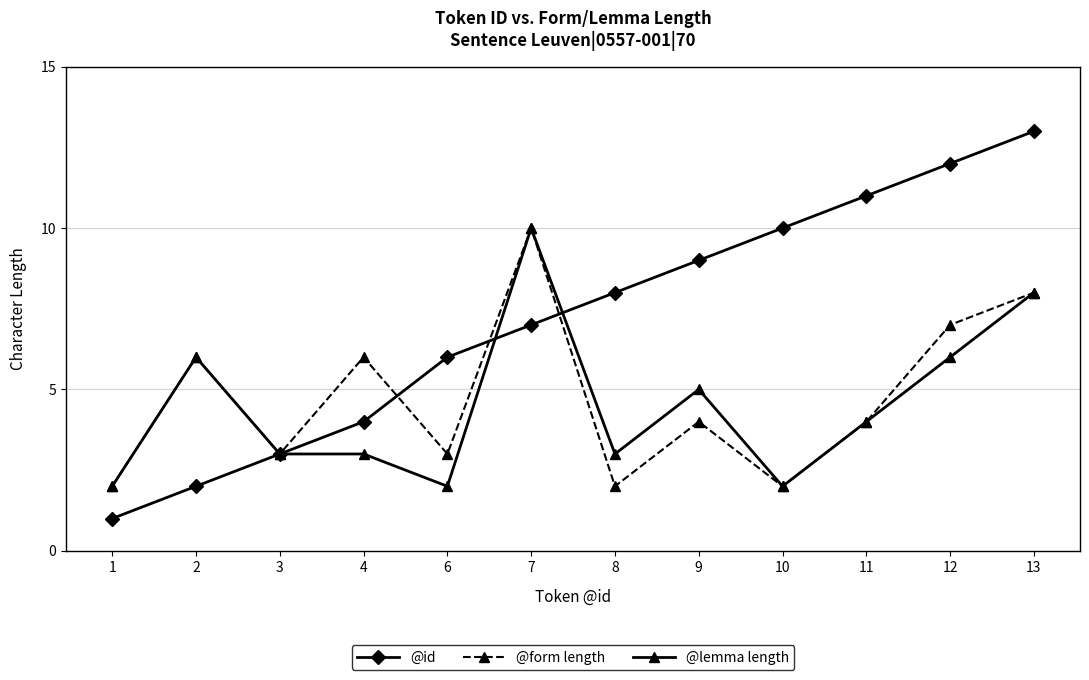

Which series has the widest spread of values?

@id